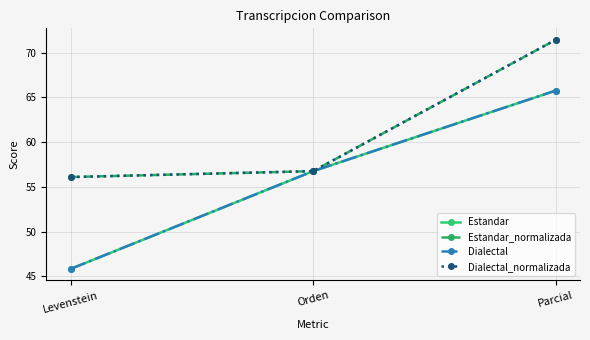

Reading left to right, extract all data points from this chart.

Estandar: Levenstein=45.8	Orden=56.8	Parcial=65.8
Estandar_normalizada: Levenstein=56.1	Orden=56.8	Parcial=71.4
Dialectal: Levenstein=45.8	Orden=56.8	Parcial=65.8
Dialectal_normalizada: Levenstein=56.1	Orden=56.8	Parcial=71.4